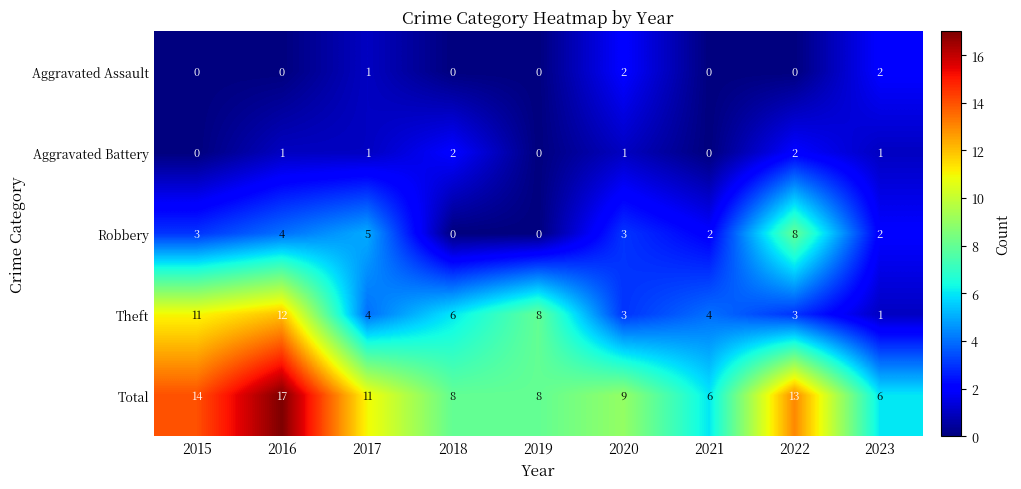

At which label does Theft reach its peak?

2016